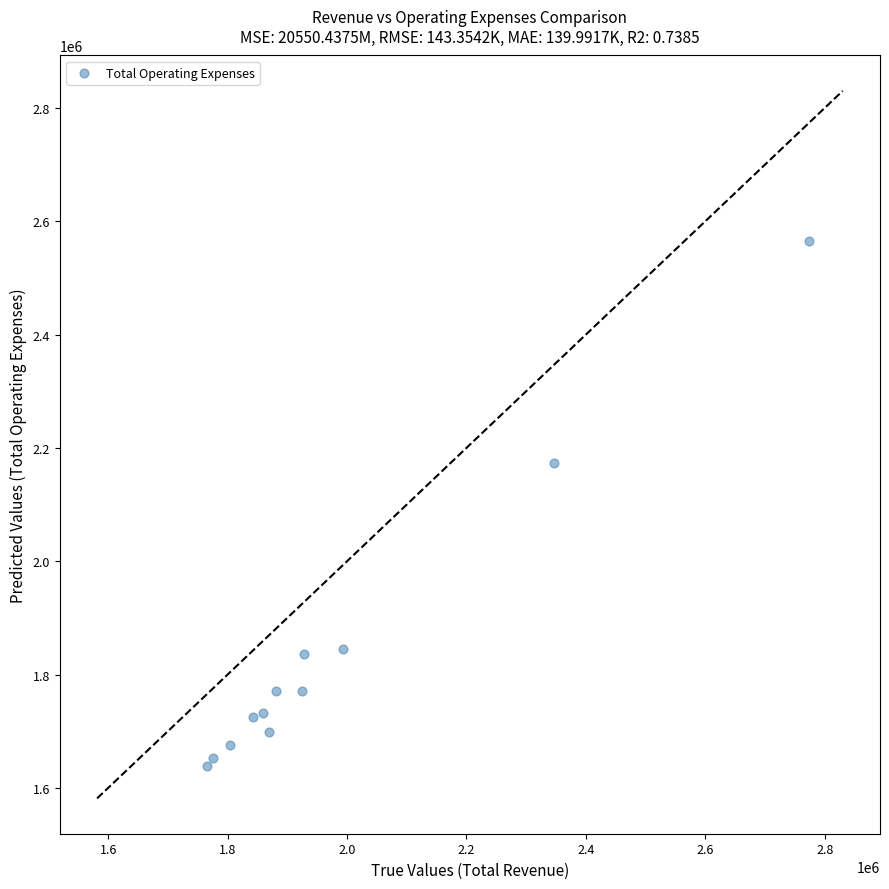

What is the average X value?

1980325